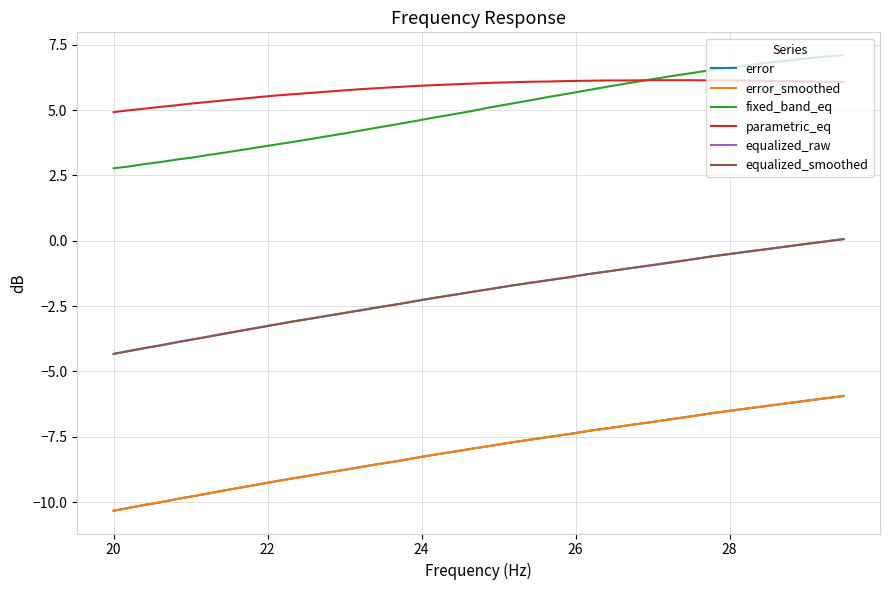

Does the chart have visible grid lines?

Yes